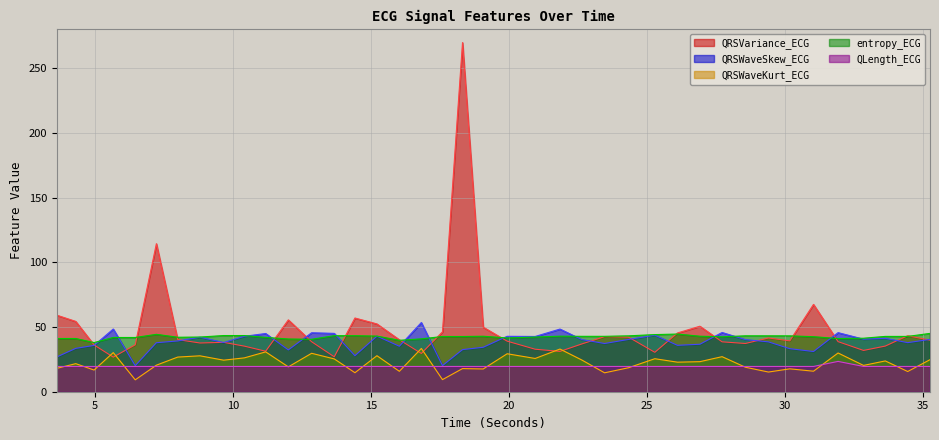

At which category is the sum across all series the highest?

18.3203125